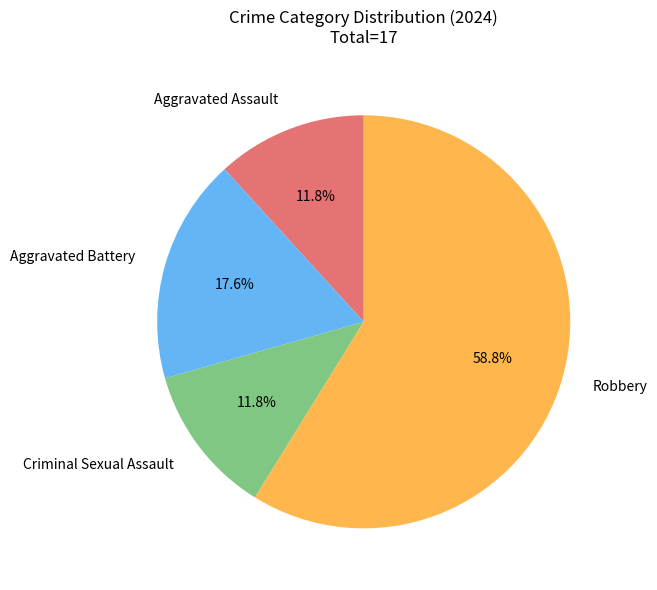

The Criminal Sexual Assault slice represents 20% of the pie. True or false?

False